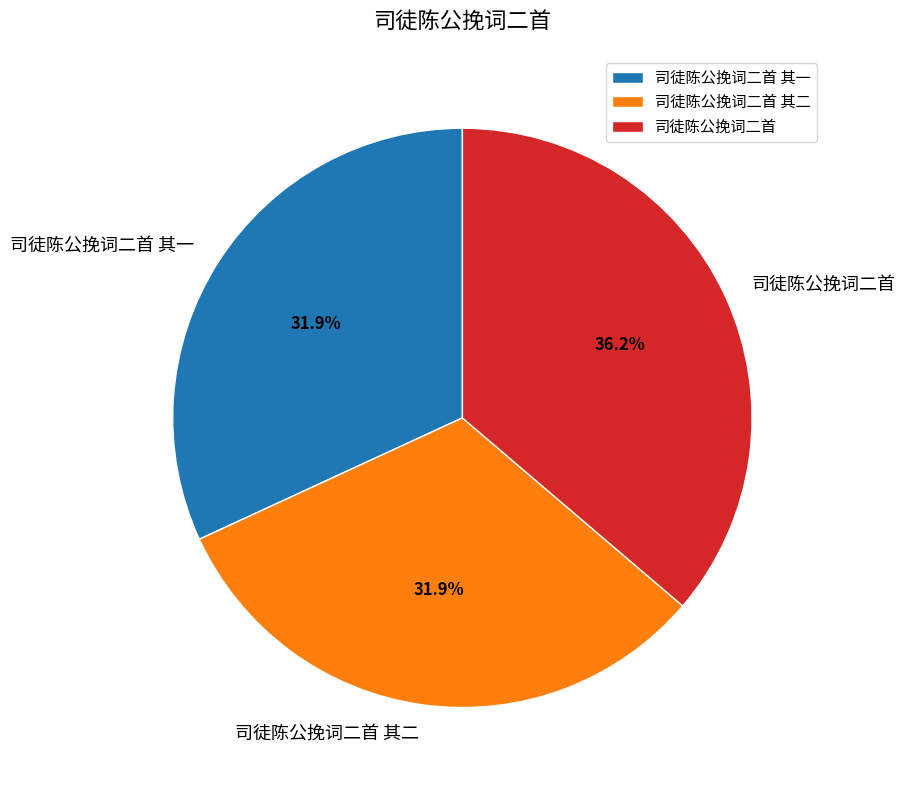

Which has a higher value, 司徒陈公挽词二首 其一 or 司徒陈公挽词二首?

司徒陈公挽词二首